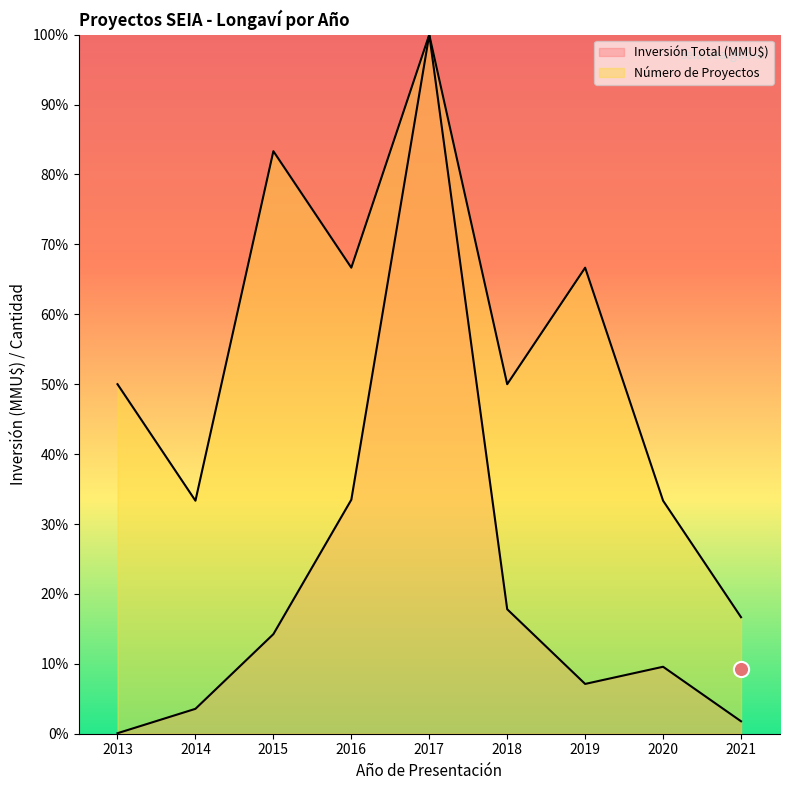

Is the value of Inversión Total (MMU$) at 2018 greater than the value of Número de Proyectos at 2020?

No